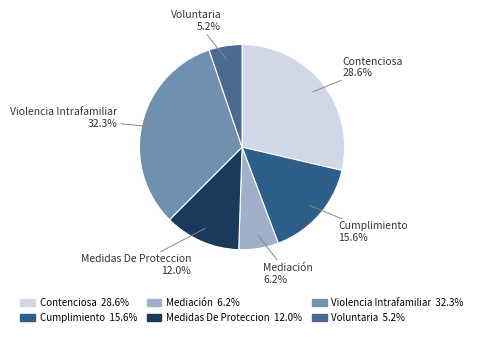

Do Contenciosa and Violencia Intrafamiliar together represent more than half of the pie?

Yes